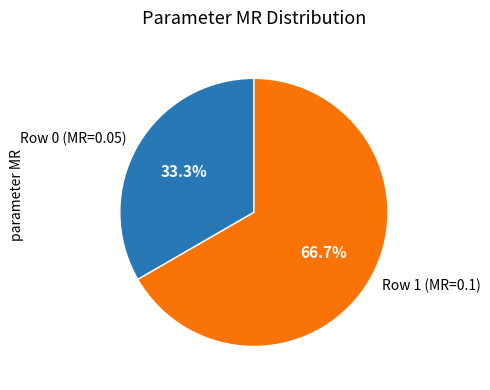

Does any single category account for the majority?

Yes